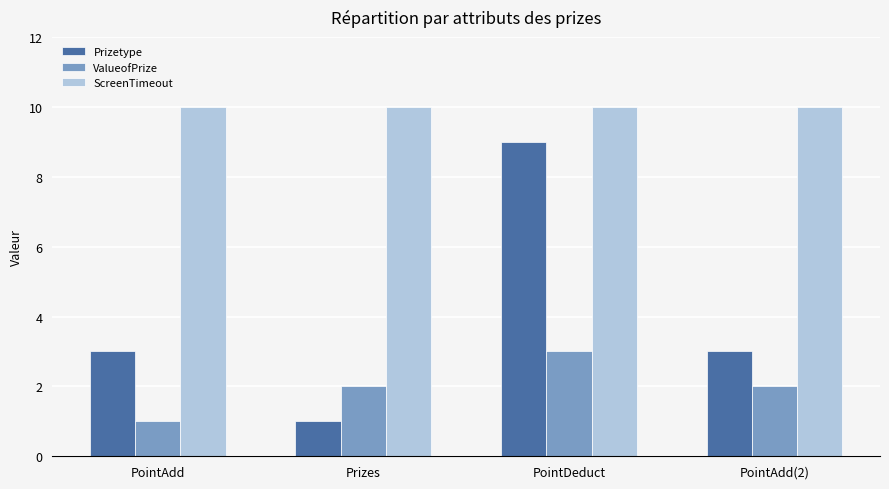

What is the sum of all ValueofPrize values?

8